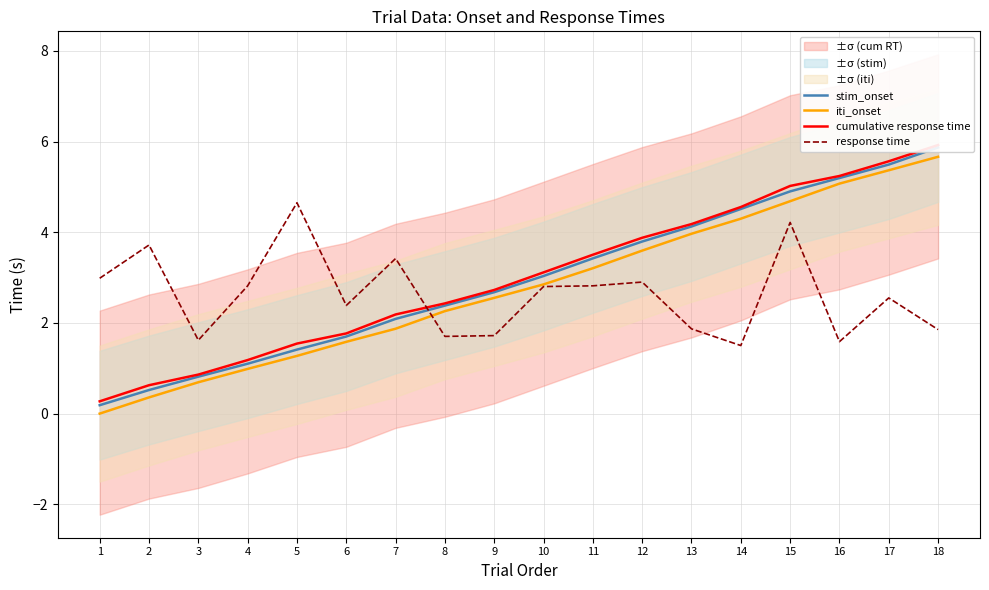

True or false: stim_onset has a value of 1.0 at 12.

False